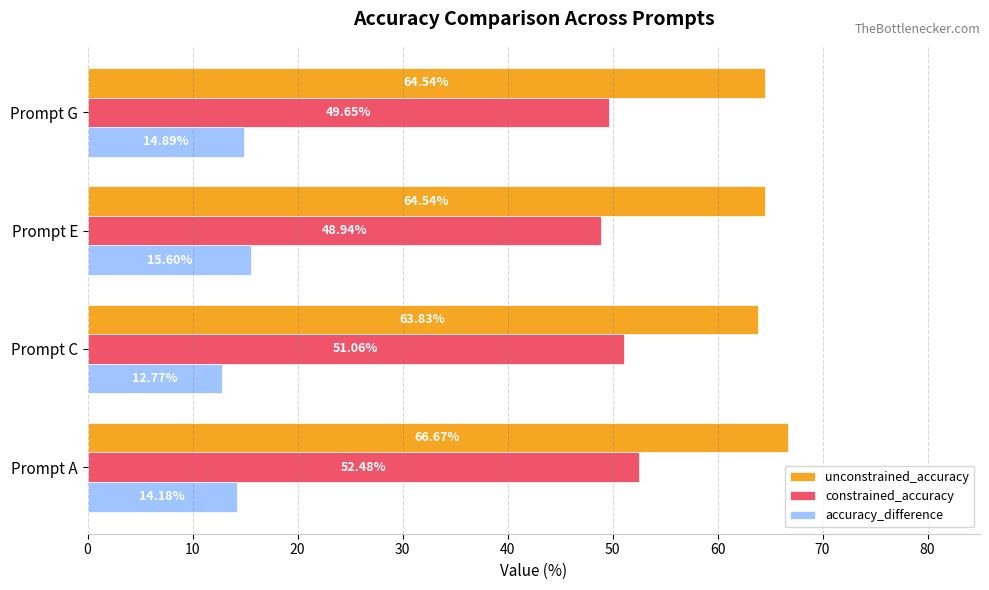

What is the difference between the second highest and minimum values in the constrained_accuracy series?

2.1